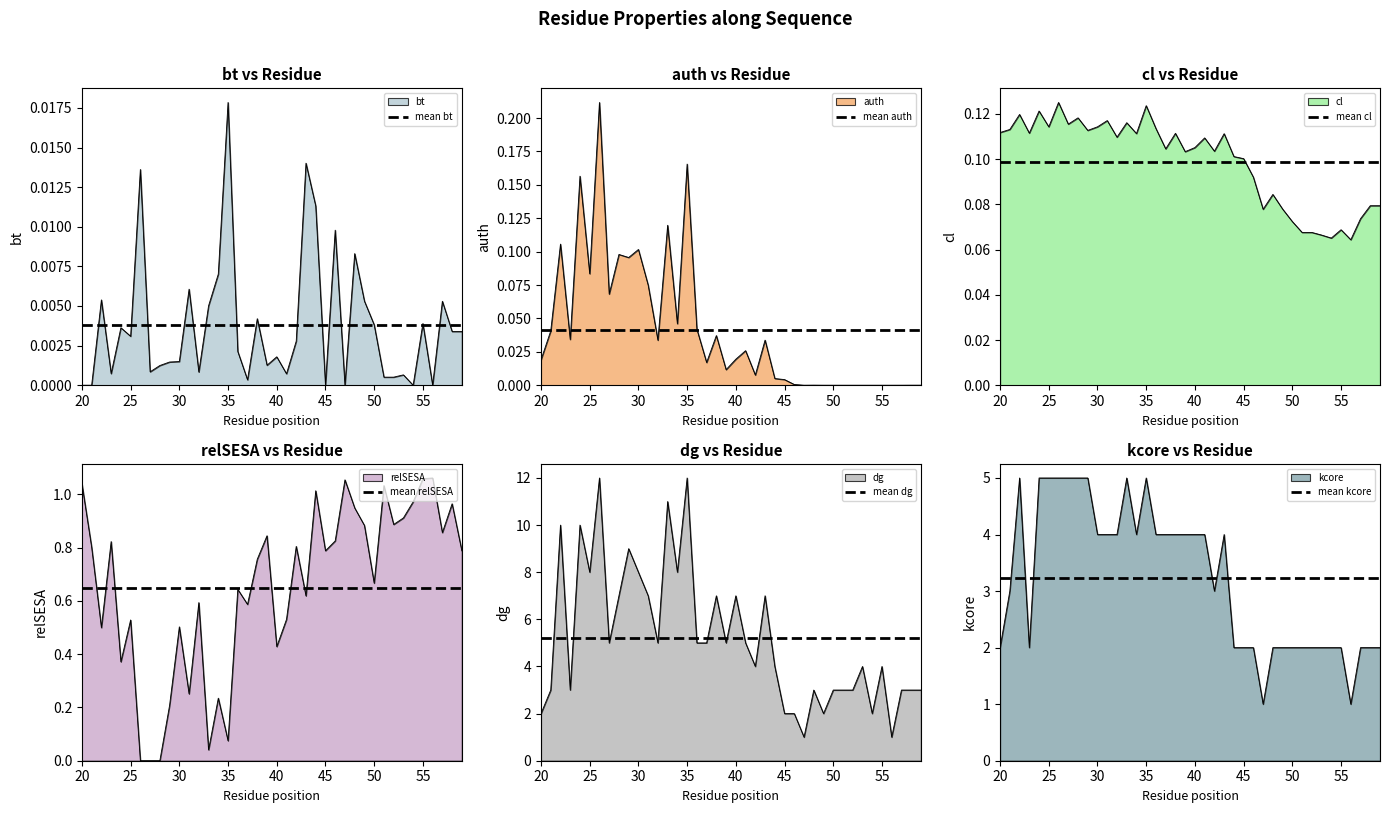

Which category has the highest value in the mean cl series?

20